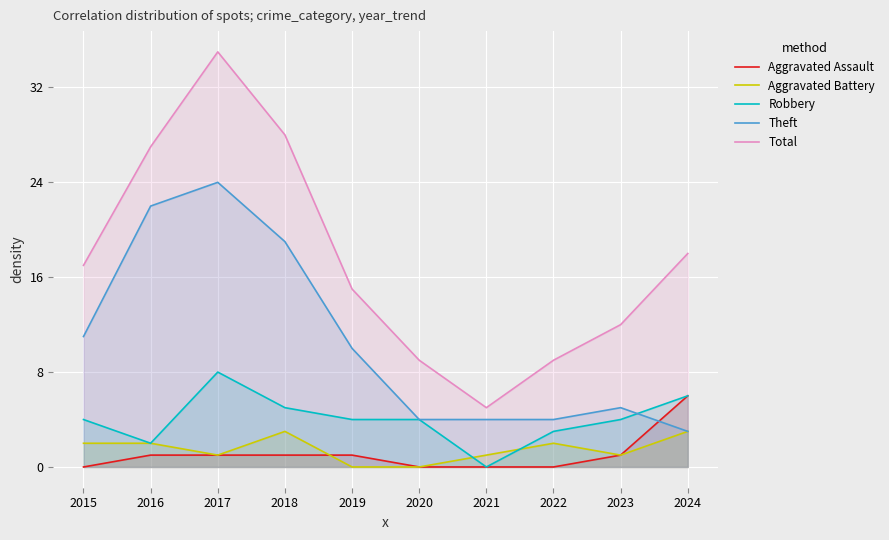

Does the chart display data point markers on the line(s)?

No